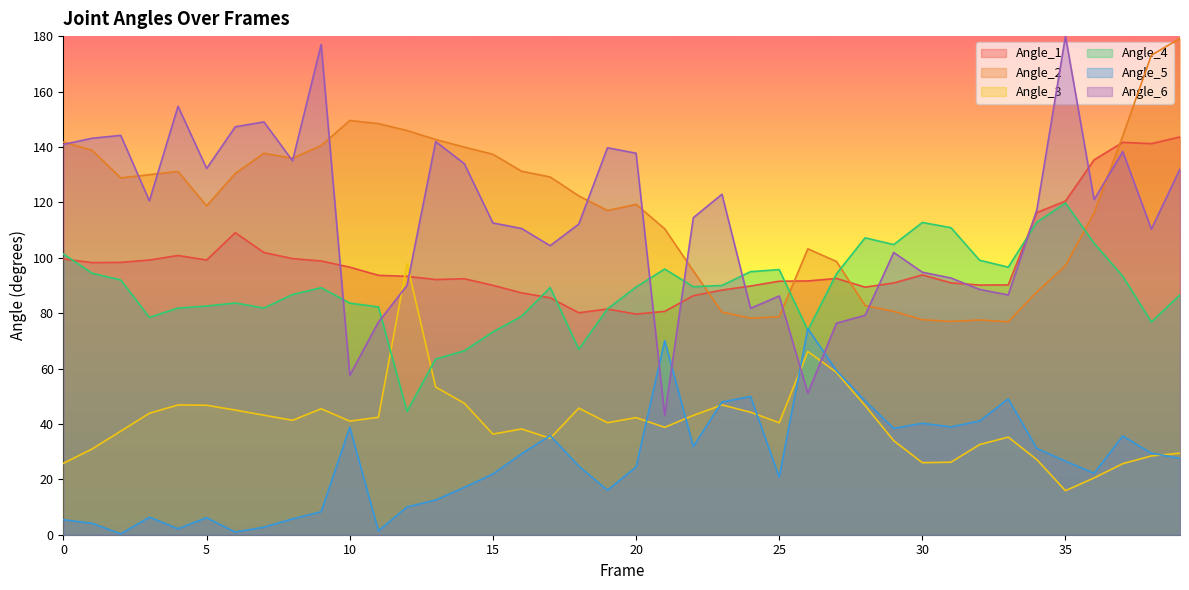

What is the highest value of the Angle_4 series?

119.7